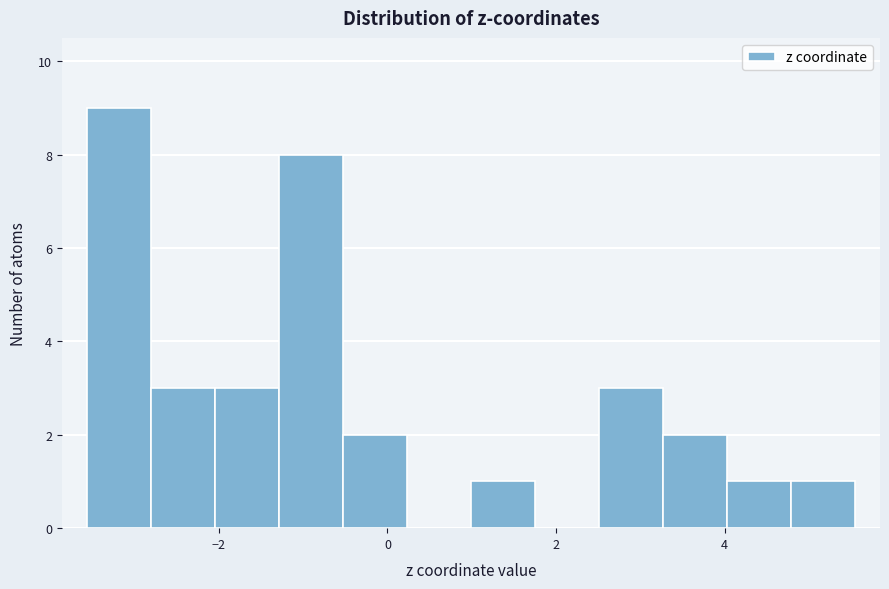

Around what value on the x-axis is the tallest bar? Give the approximate position of its centre, as read against the axis.

-3.2